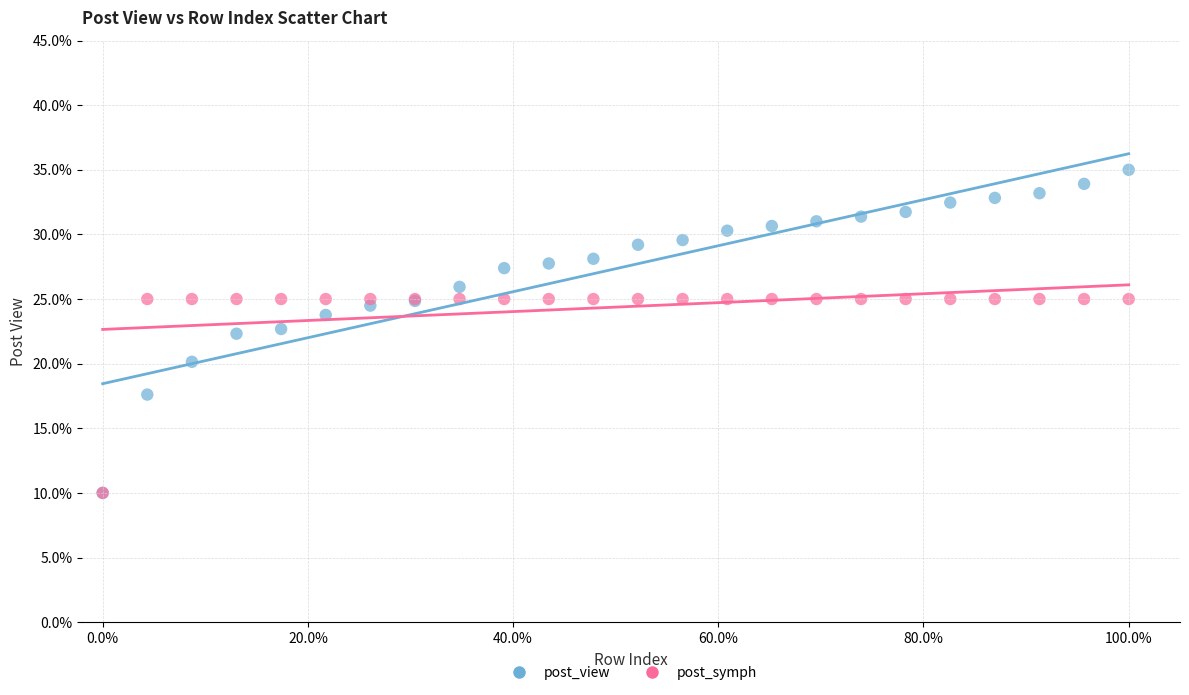

What are all the series names shown in the legend?

post_view, post_symph